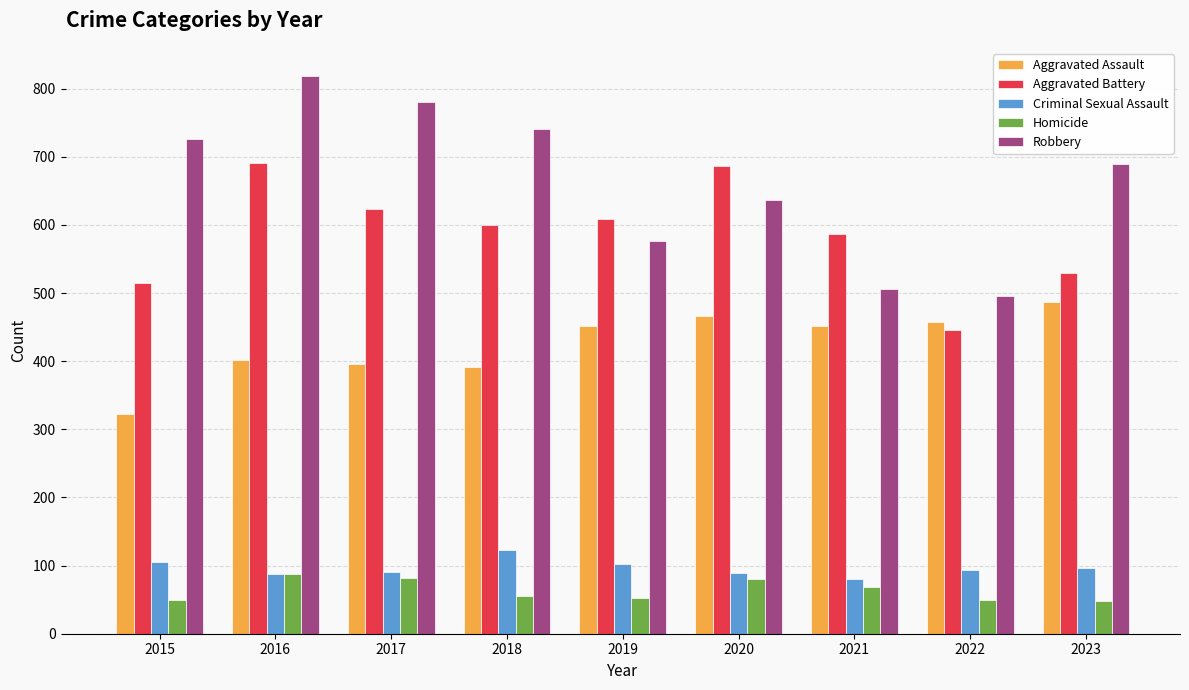

List the series in order of their peak value, highest first.

Robbery, Aggravated Battery, Aggravated Assault, Criminal Sexual Assault, Homicide